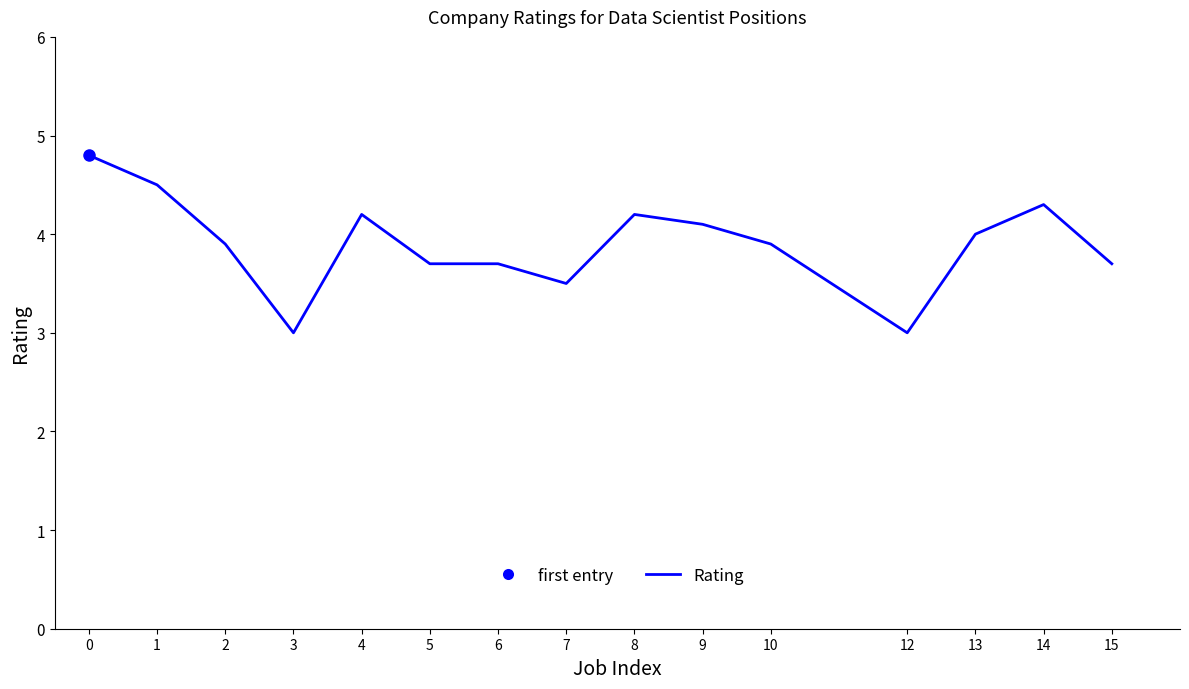

How many points are higher than both their immediate neighbors (excluding endpoints)?

3